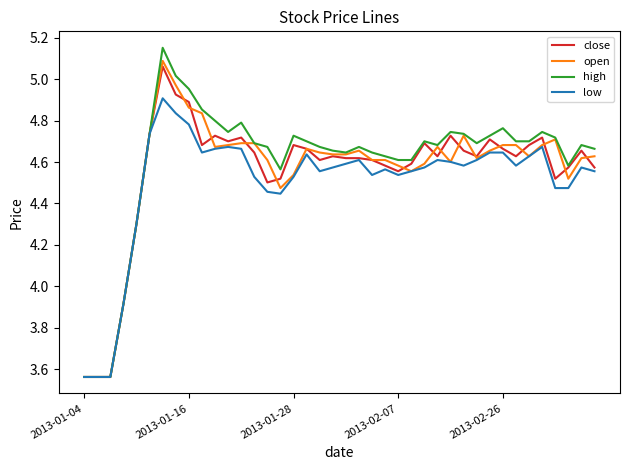

At how many categories does at least one series exceed 4?

36